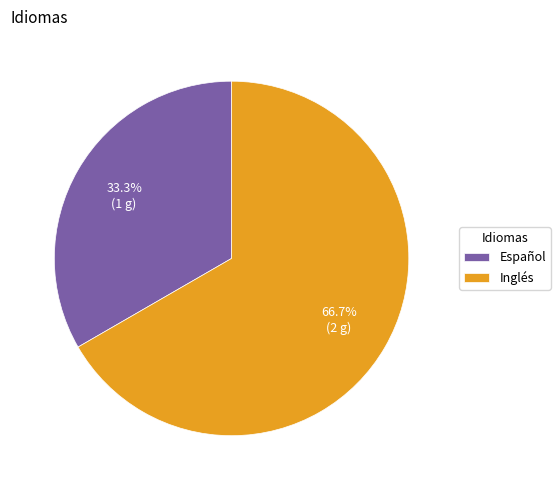

What is the total percentage of Español and Inglés?

100.0%